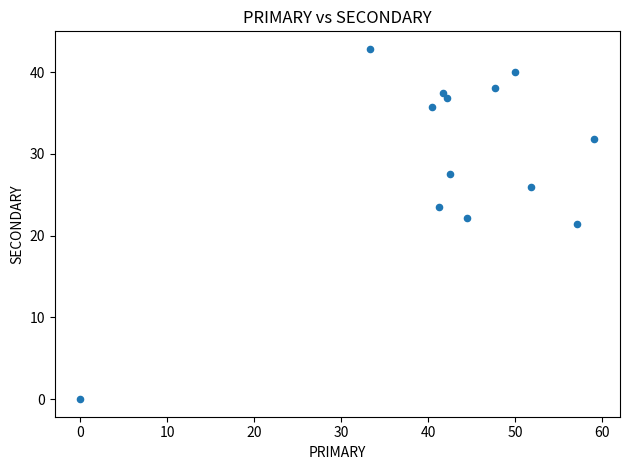

What is the range of Y values (max minus min)?

42.9